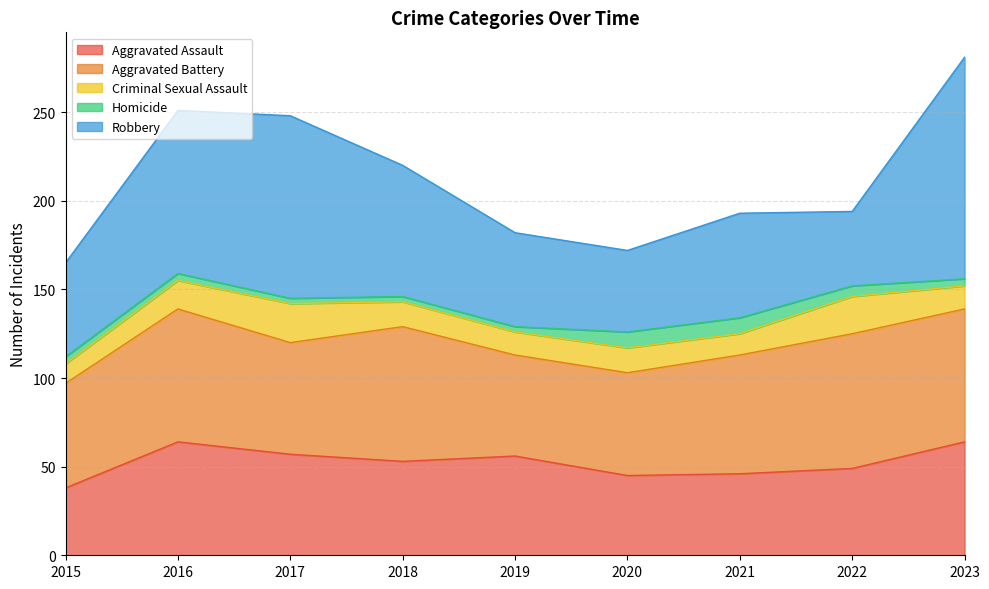

What is the value of the Homicide point at the 7th from the left?

9